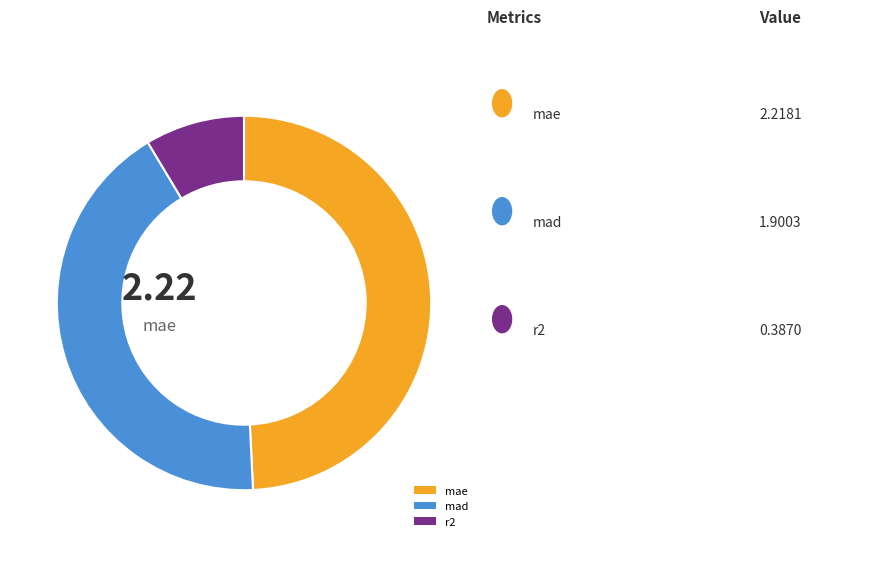

What is the ratio of the value at mae to the value at mad?

1.2